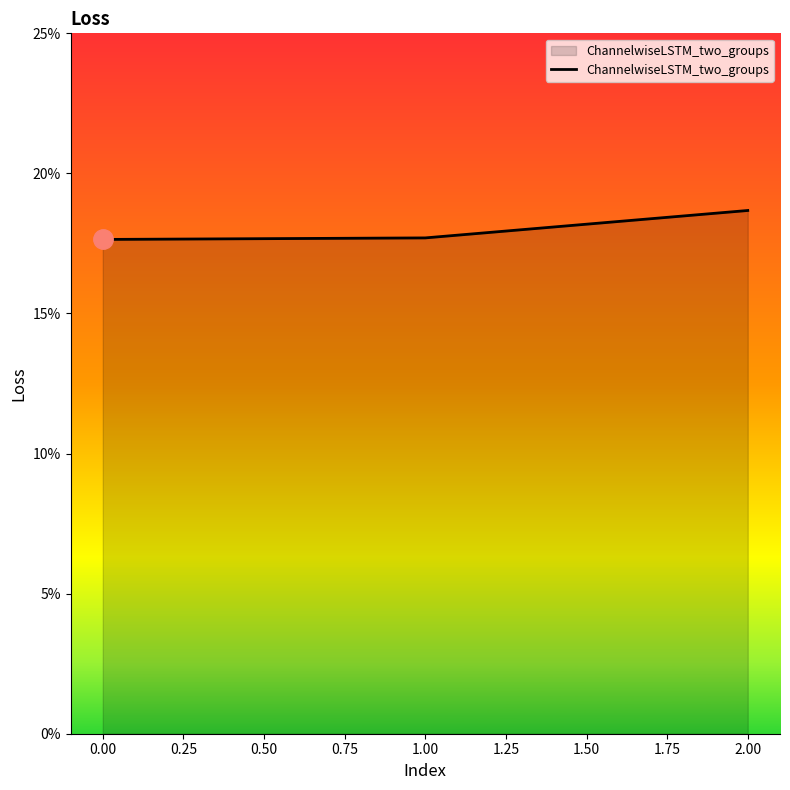

The value at 2.00 is 9.5. True or false?

False